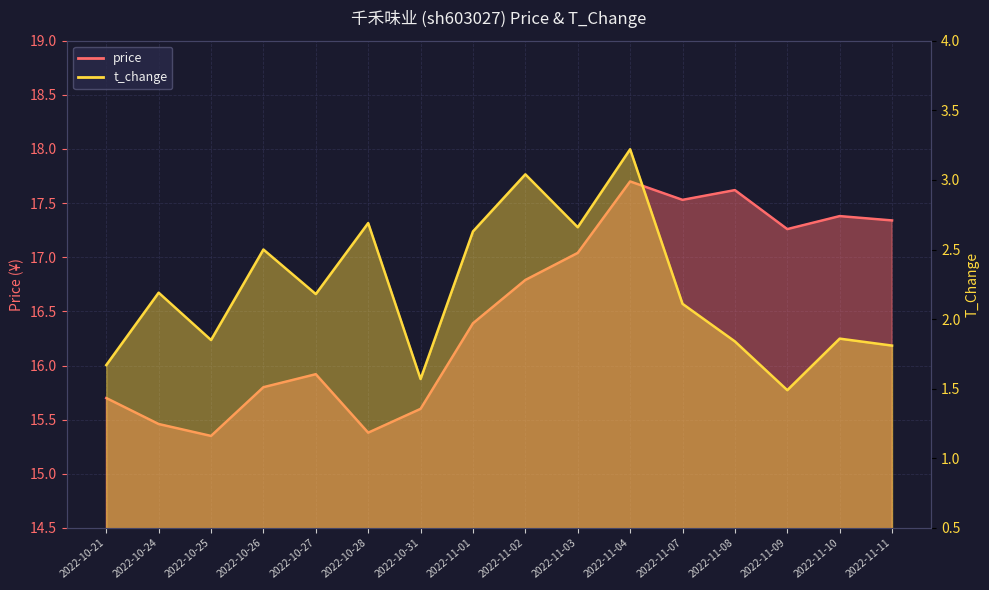

Which has a higher value, 2022-10-25 or 2022-11-10?

2022-11-10